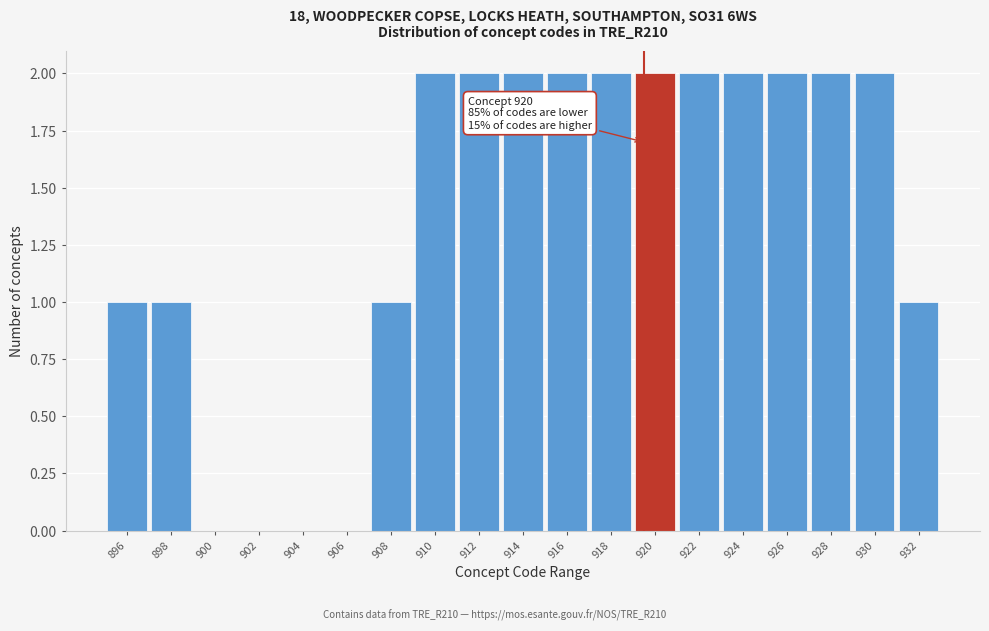

Reading left to right, what are all the values shown in this chart?

896=1	898=1	900=0	902=0	904=0	906=0	908=1	910=2	912=2	914=2	916=2	918=2	920=2	922=2	924=2	926=2	928=2	930=2	932=1